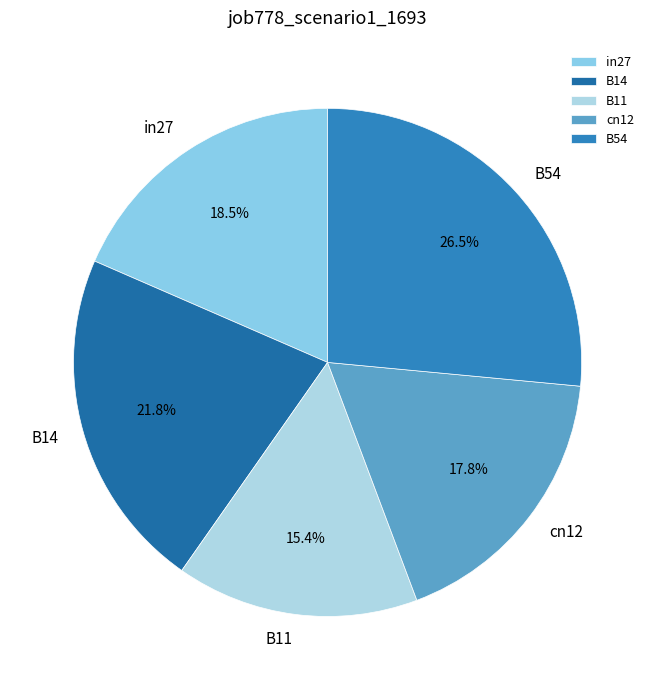

To the nearest percent, what portion does B14 represent?

22%